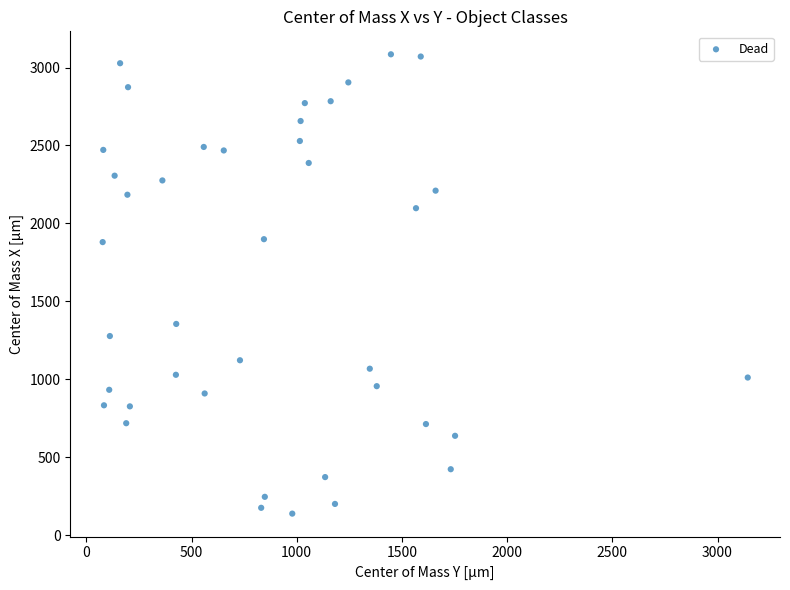

What is the range of X values (max minus min)?

3066.0